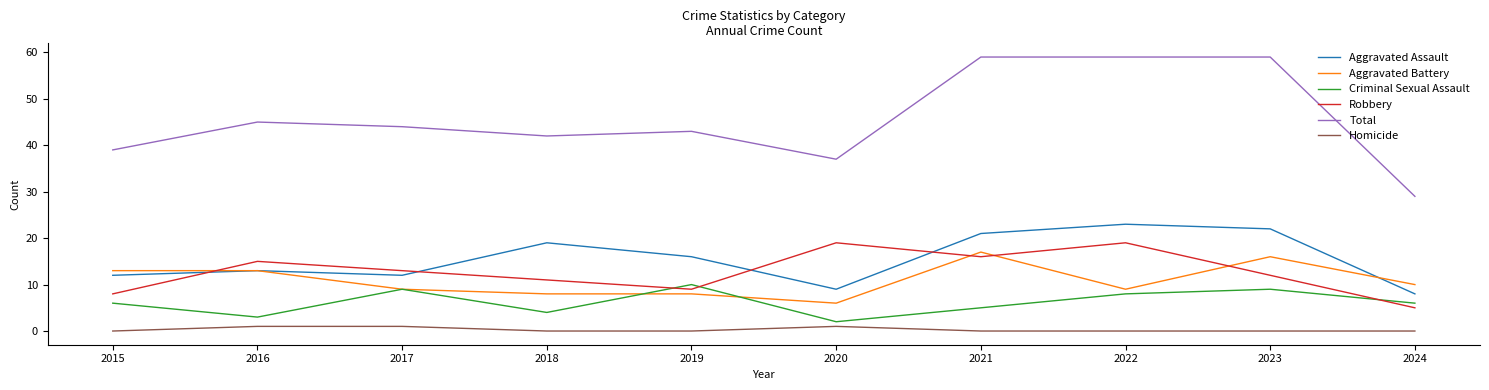

Is the value of Total at 2019 greater than the value of Aggravated Assault at 2023?

Yes